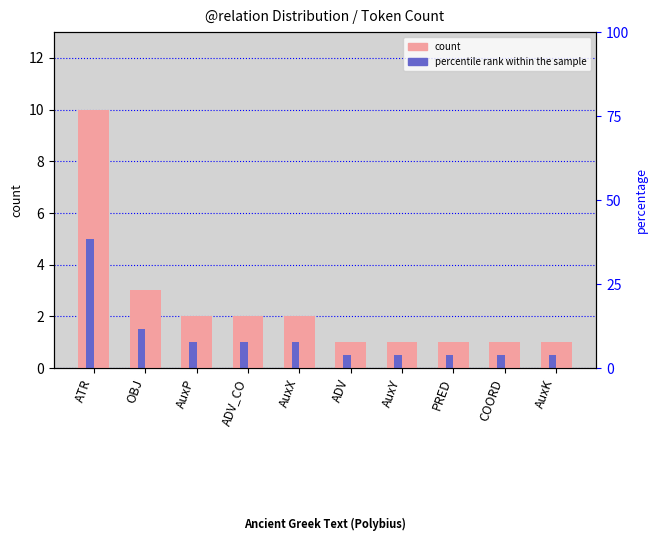

Is it true that count equals 6.2 at ATR?

False